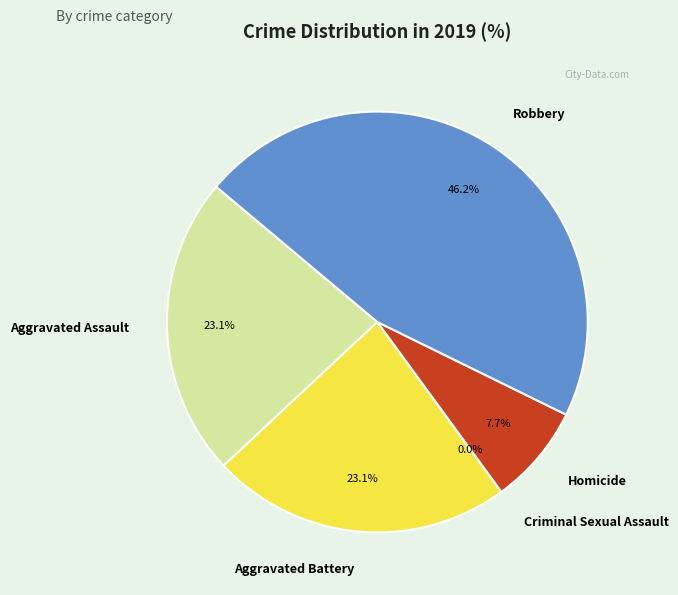

Rank the categories by value from highest to lowest.

Robbery, Aggravated Assault, Aggravated Battery, Homicide, Criminal Sexual Assault